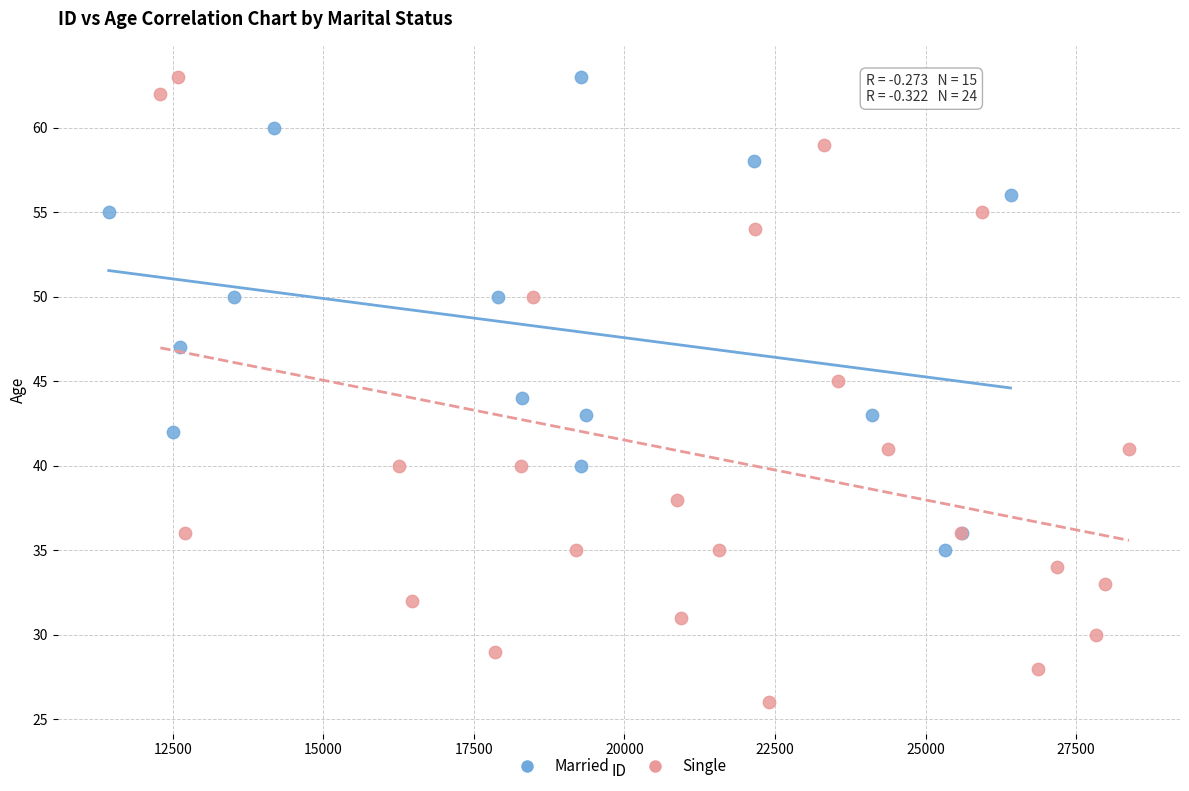

Which series has the largest Y range (max minus min)?

Single